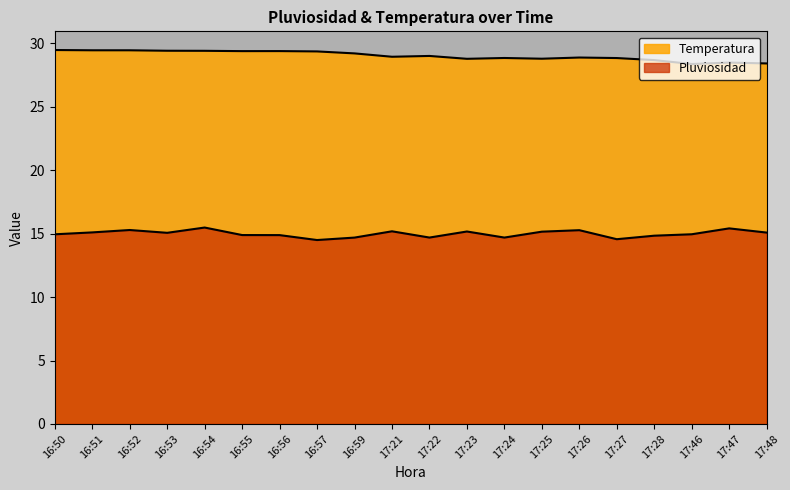

At which category does Pluviosidad reach its first local peak?

16:52